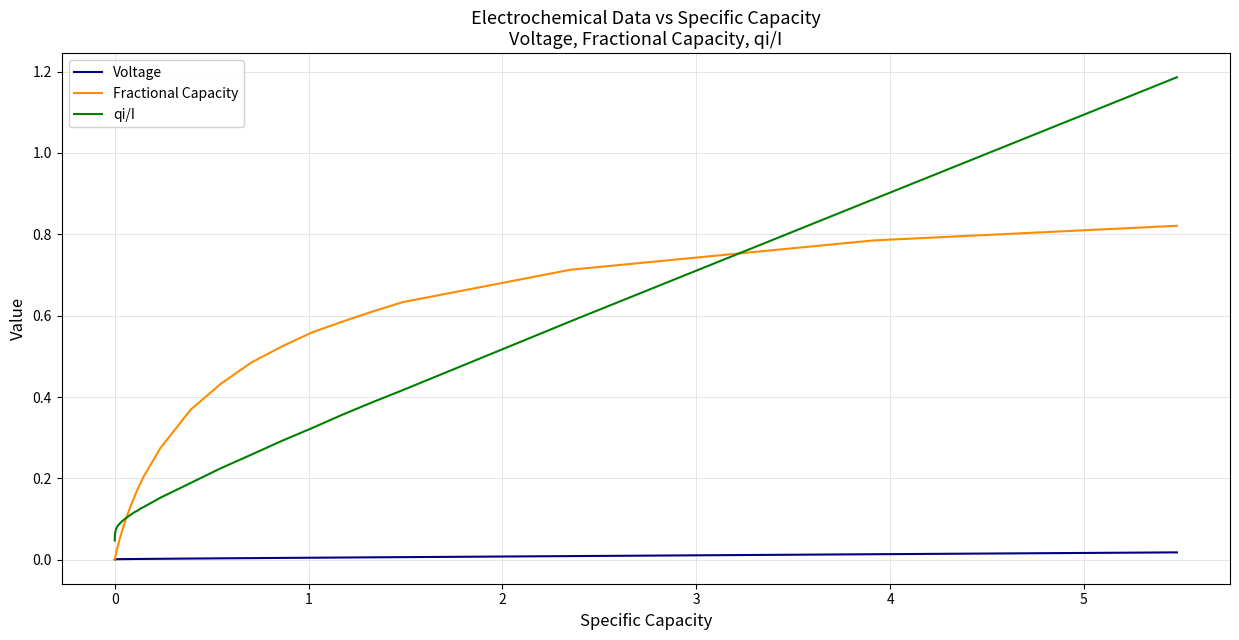

List the series in order of their peak value, lowest first.

Voltage, Fractional Capacity, qi/I